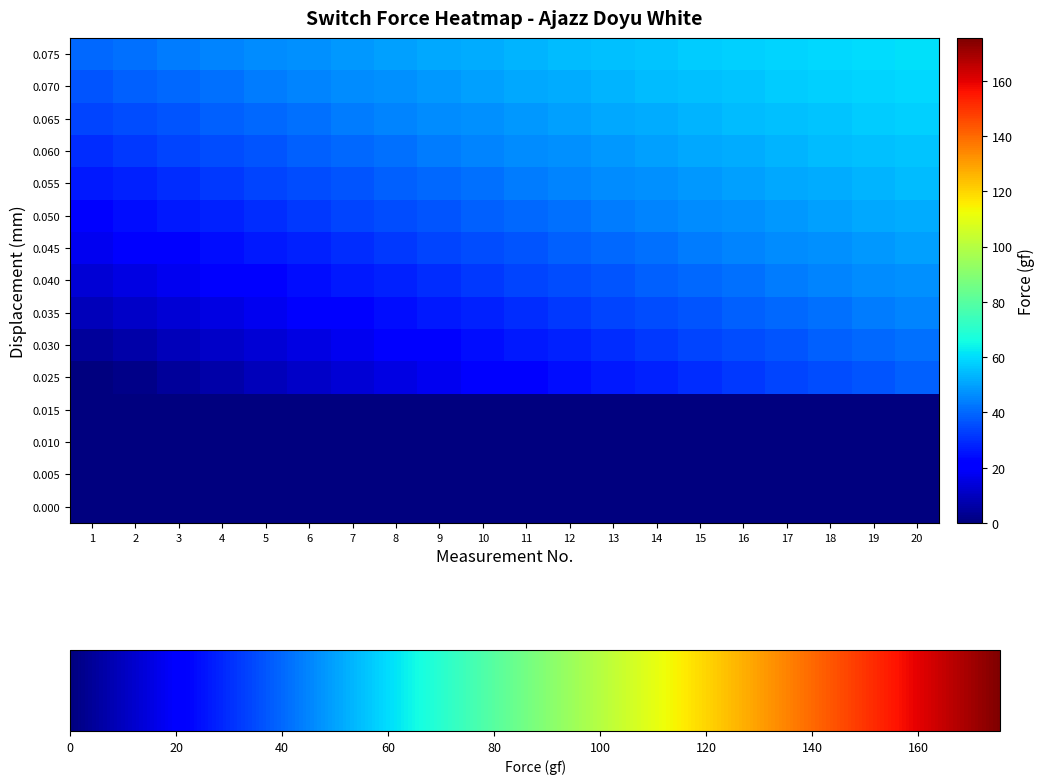

At 2, list the series in order from smallest to largest.

0.015, 0.010, 0.005, 0.000, 0.025, 0.030, 0.035, 0.040, 0.045, 0.050, 0.055, 0.060, 0.065, 0.070, 0.075